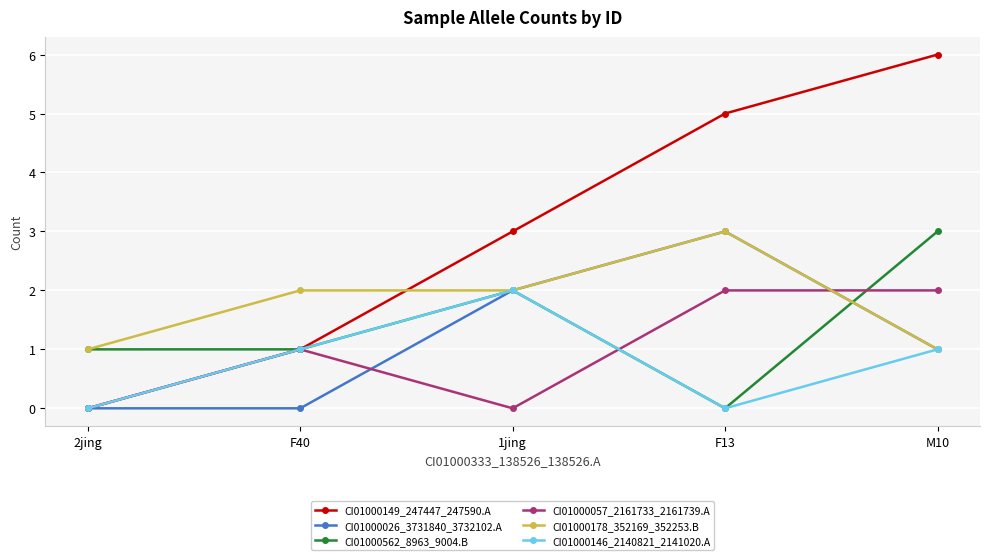

In CI01000026_3731840_3732102.A, how many points are higher than both neighbors (excluding endpoints)?

1